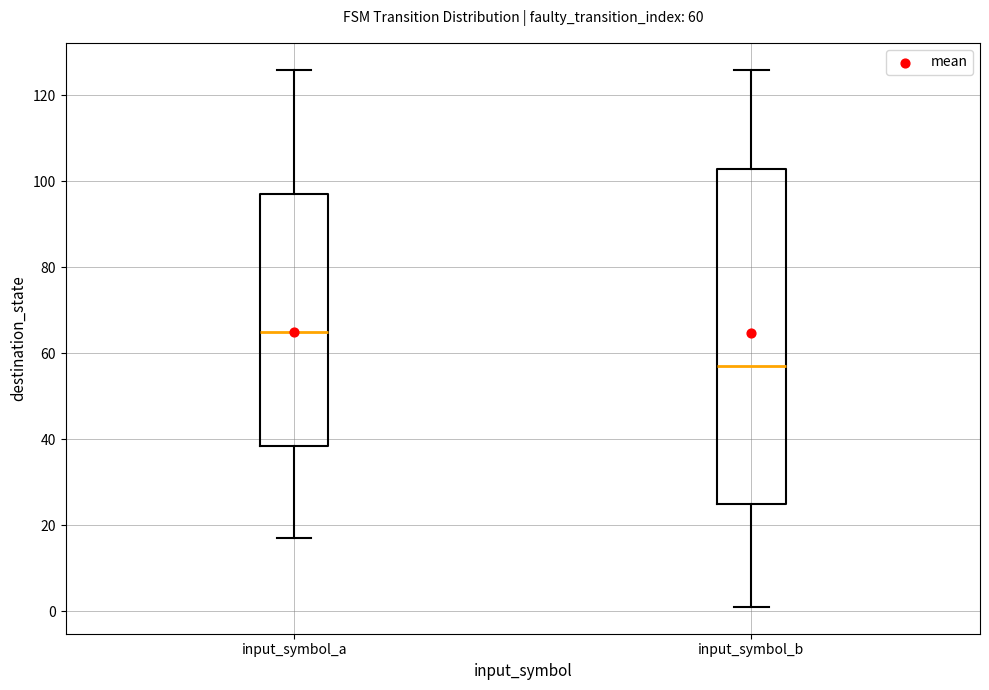

Which box has the lowest median line?

input_symbol_b